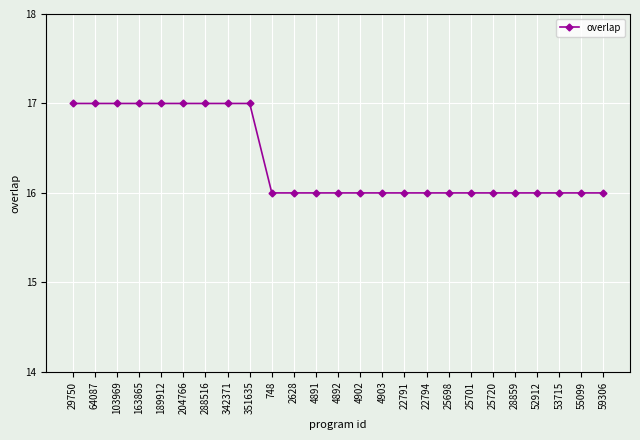

What is the difference between the maximum and minimum values?

1